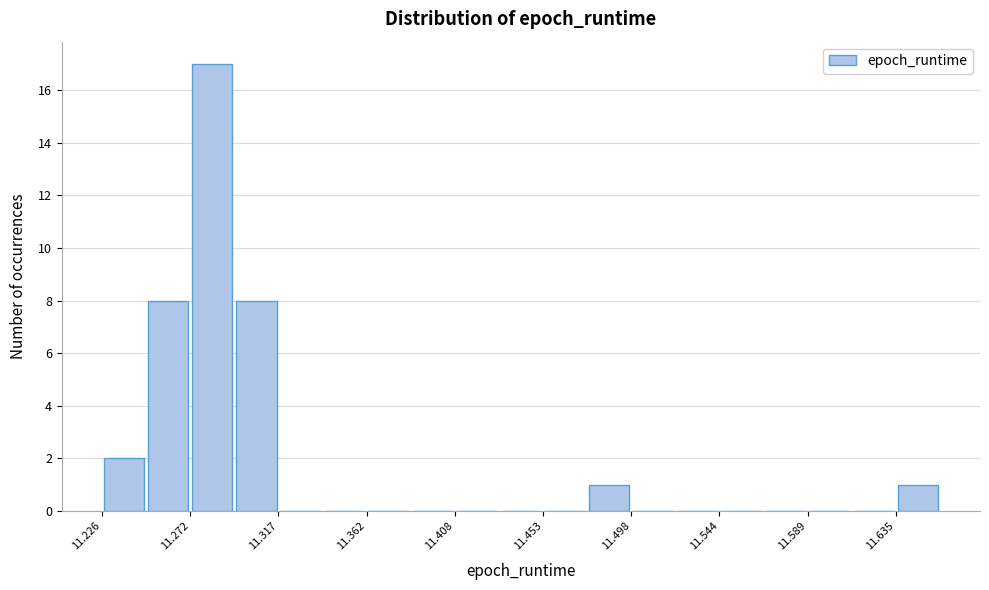

Reading left to right, transcribe this chart: for each bar, give the range it covers on the x-axis and its height. Neither the bar edges nor the heights are printed on the chart, so give them approximately, as read against the axes.

11.225 to 11.250: 2
11.250 to 11.270: 8
11.270 to 11.295: 17
11.295 to 11.315: 8
11.315 to 11.340: 0
11.340 to 11.360: 0
11.360 to 11.385: 0
11.385 to 11.410: 0
11.410 to 11.430: 0
11.430 to 11.455: 0
11.455 to 11.475: 0
11.475 to 11.500: 1
11.500 to 11.520: 0
11.520 to 11.545: 0
11.545 to 11.565: 0
11.565 to 11.590: 0
11.590 to 11.610: 0
11.610 to 11.635: 0
11.635 to 11.655: 1